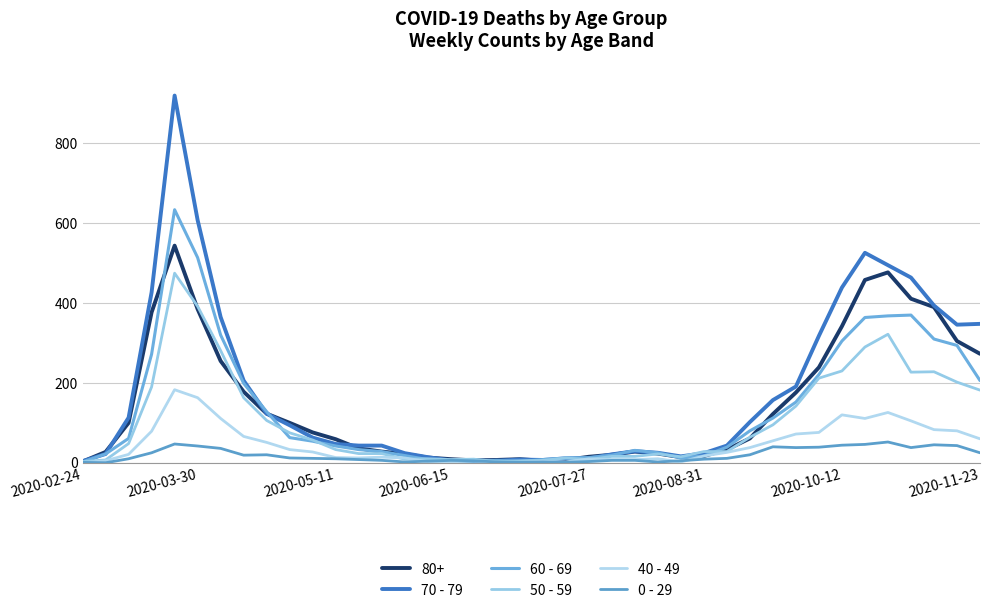

Is this an area chart (filled region under the line)?

No